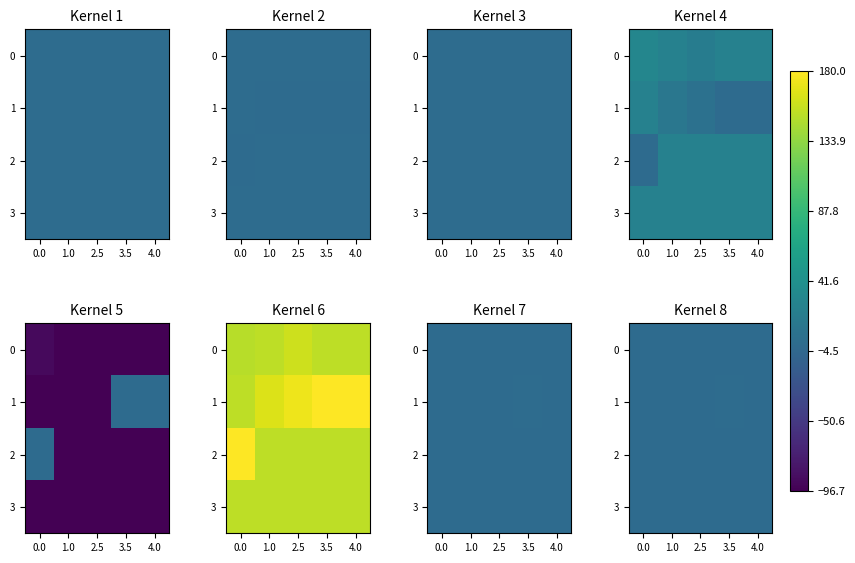

At which category is the sum across all series the highest?

3.5